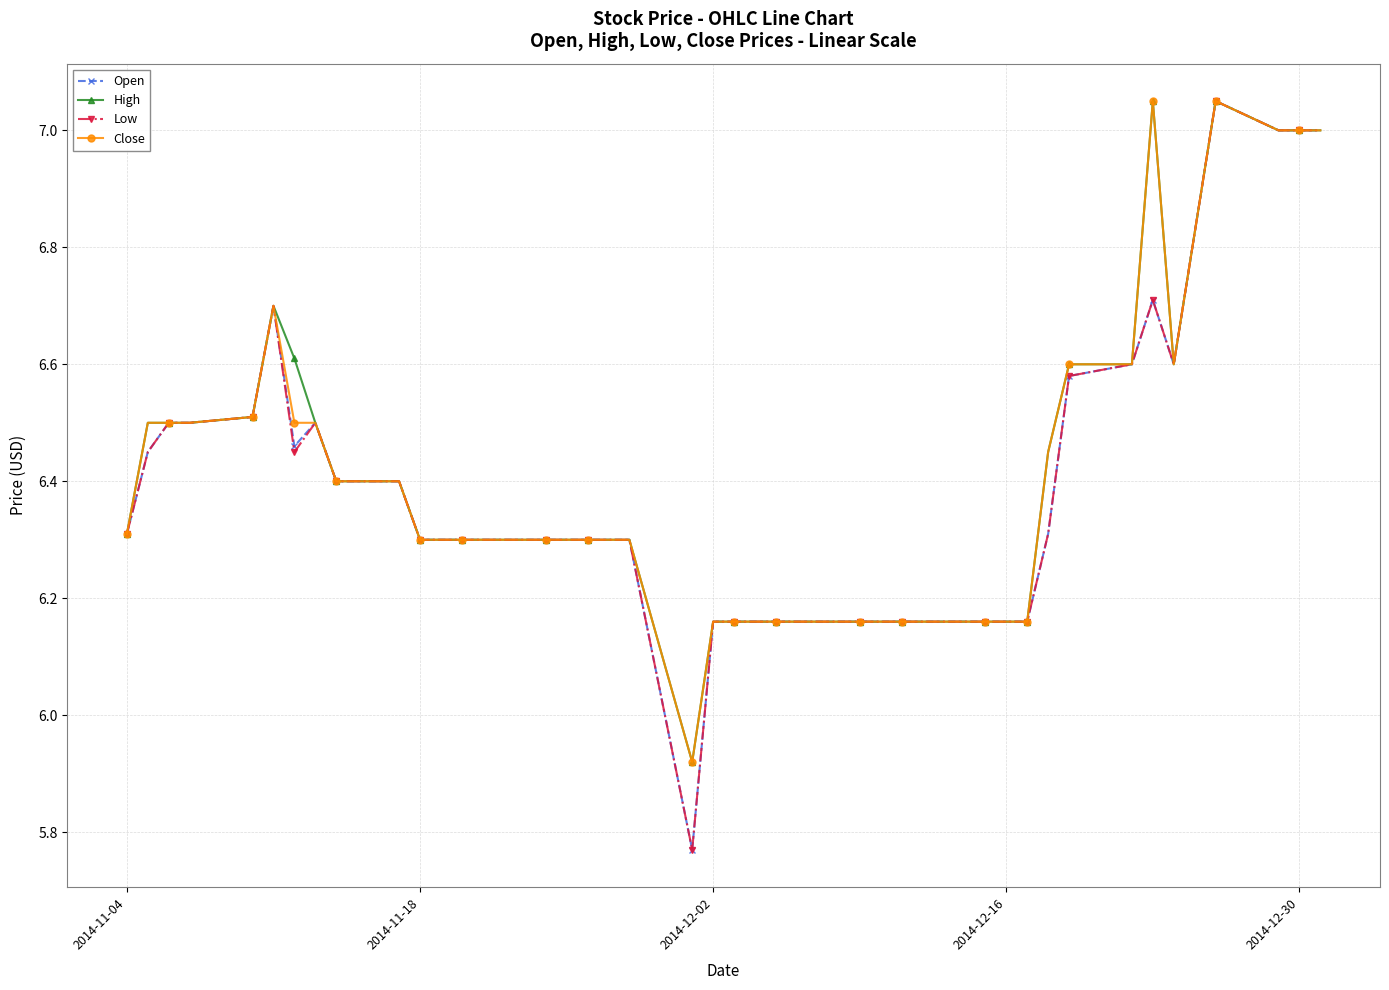

At how many categories does at least one series exceed 5?

40